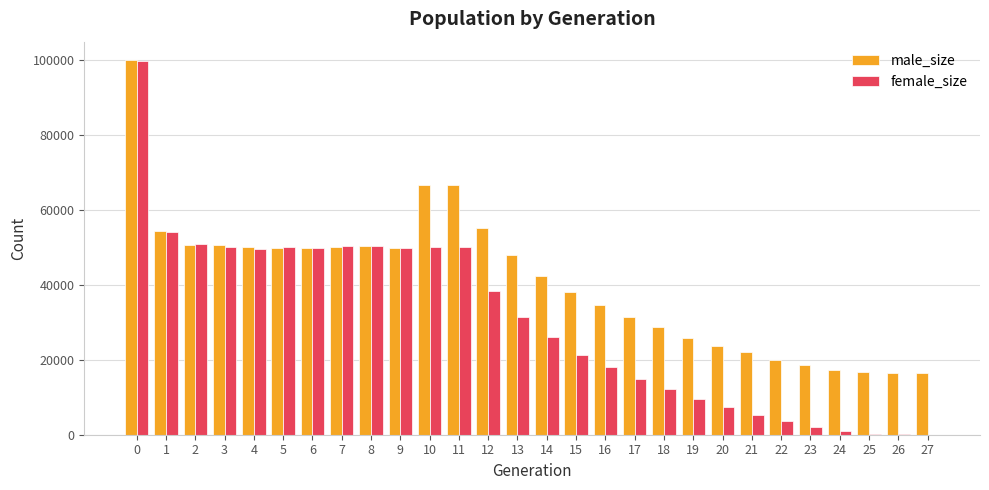

What is the total value across all series at 8?

100782